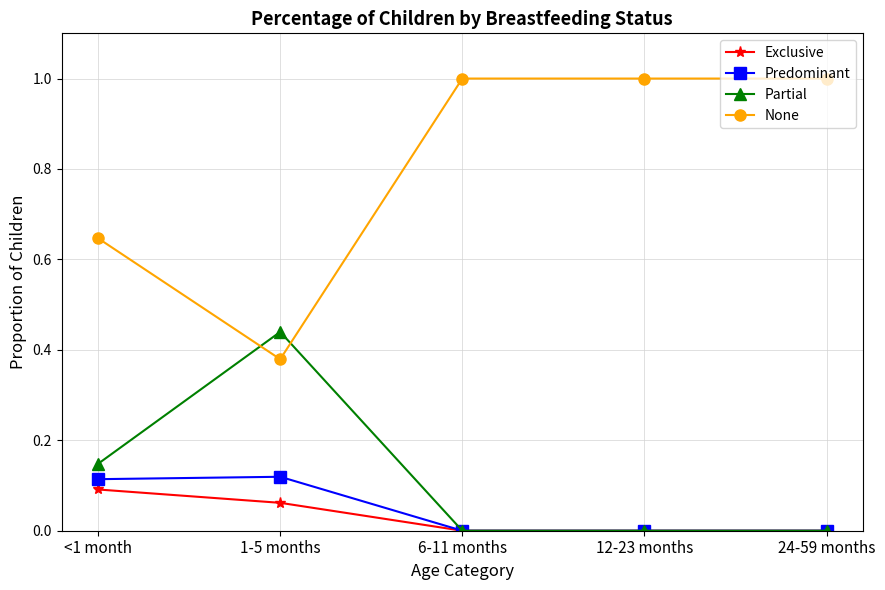

After their last crossing, which series has the higher values: Partial or None?

None